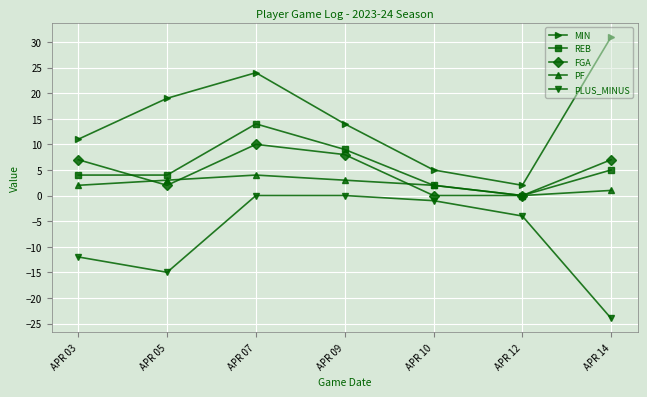

What is the smallest value displayed?

-24